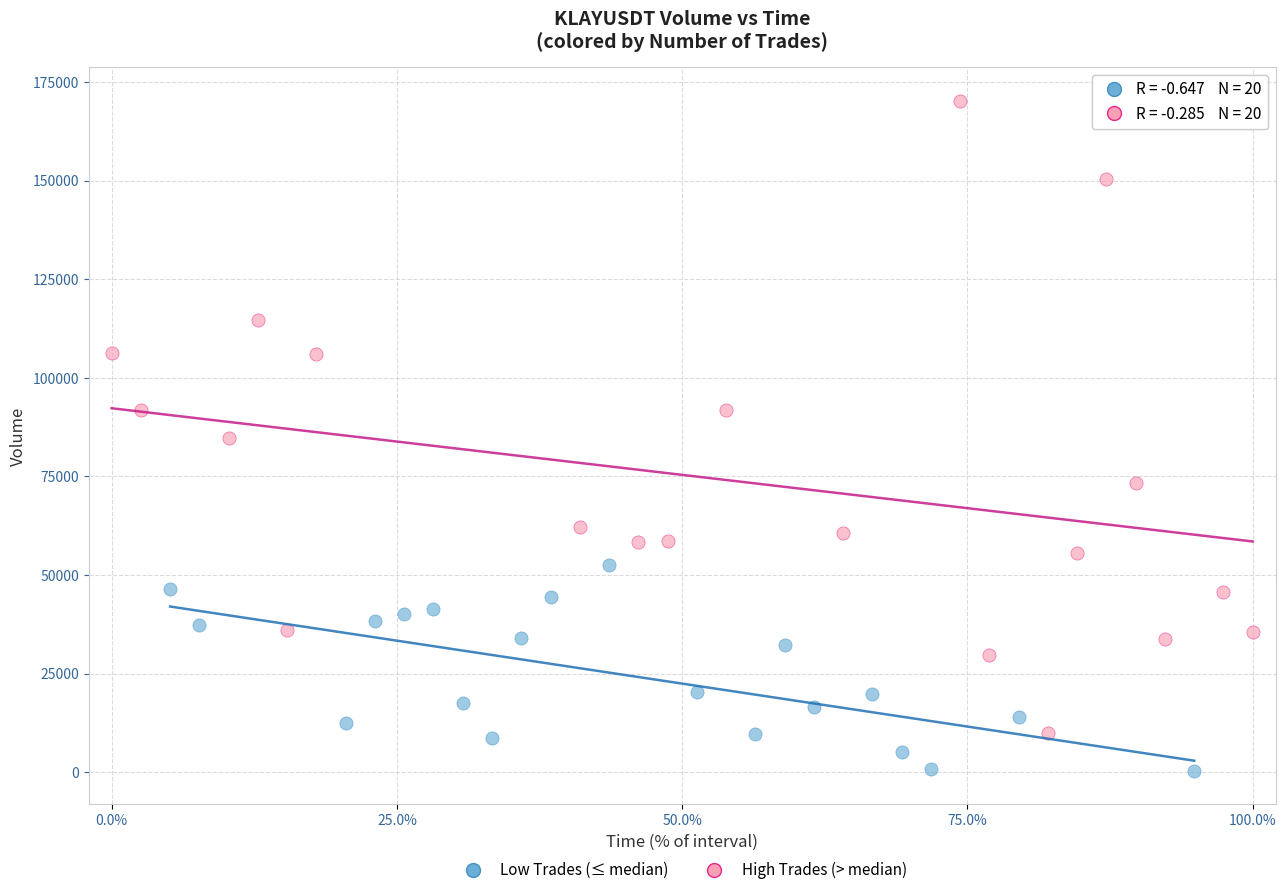

Which series contains the highest Y value?

High Trades (> median)